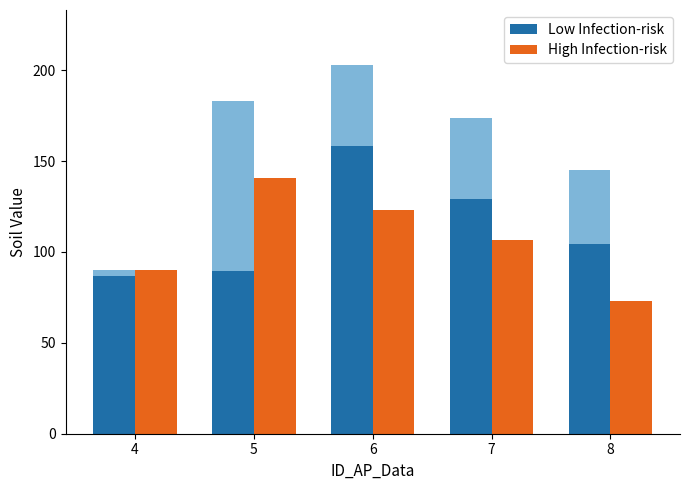

What is the difference between the High Infection-risk values at 4 and 7?

16.7